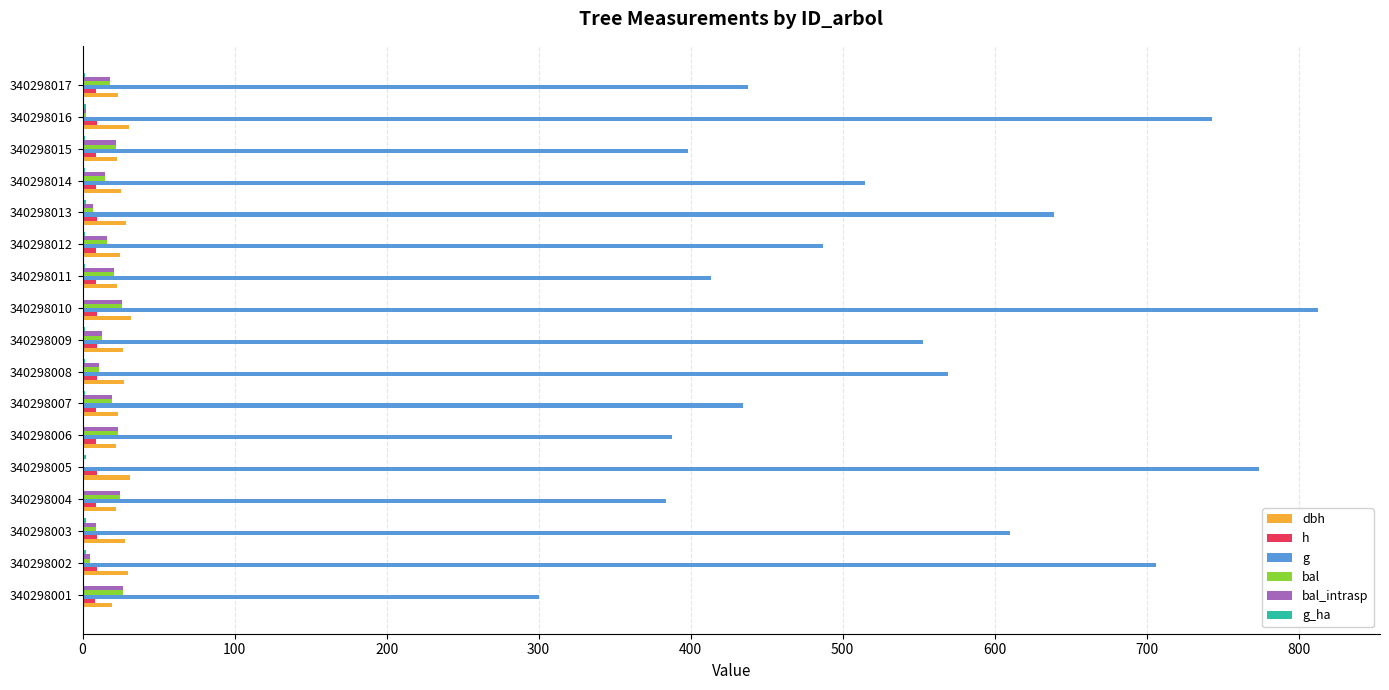

Which series changed the most between 340298008 and 340298017?

g